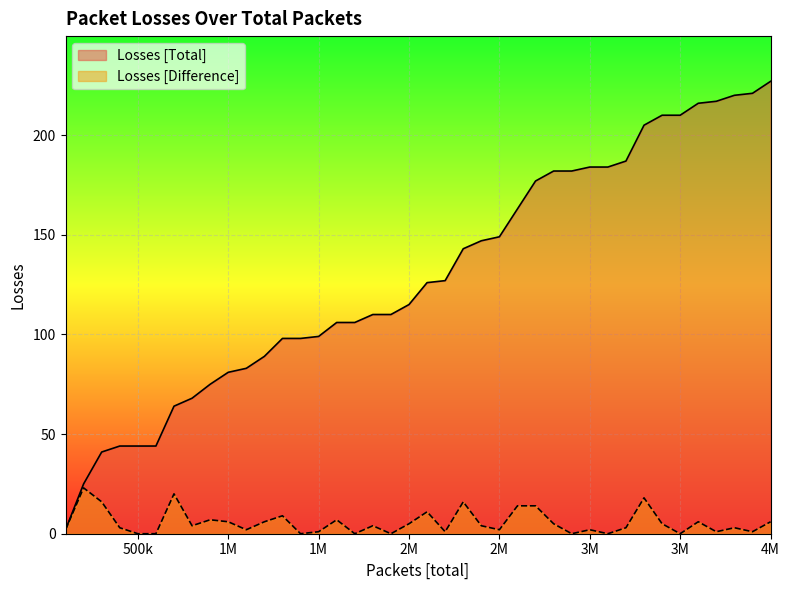

True or false: Losses [Total] and Losses [Difference] intersect in this chart.

False